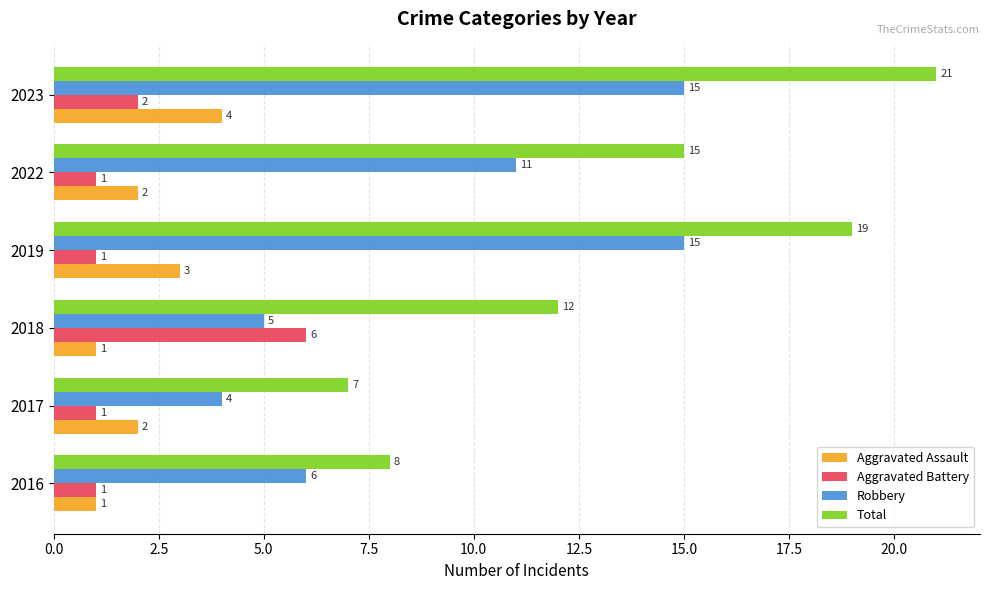

The value of Robbery at 2018 is 5. True or false?

True